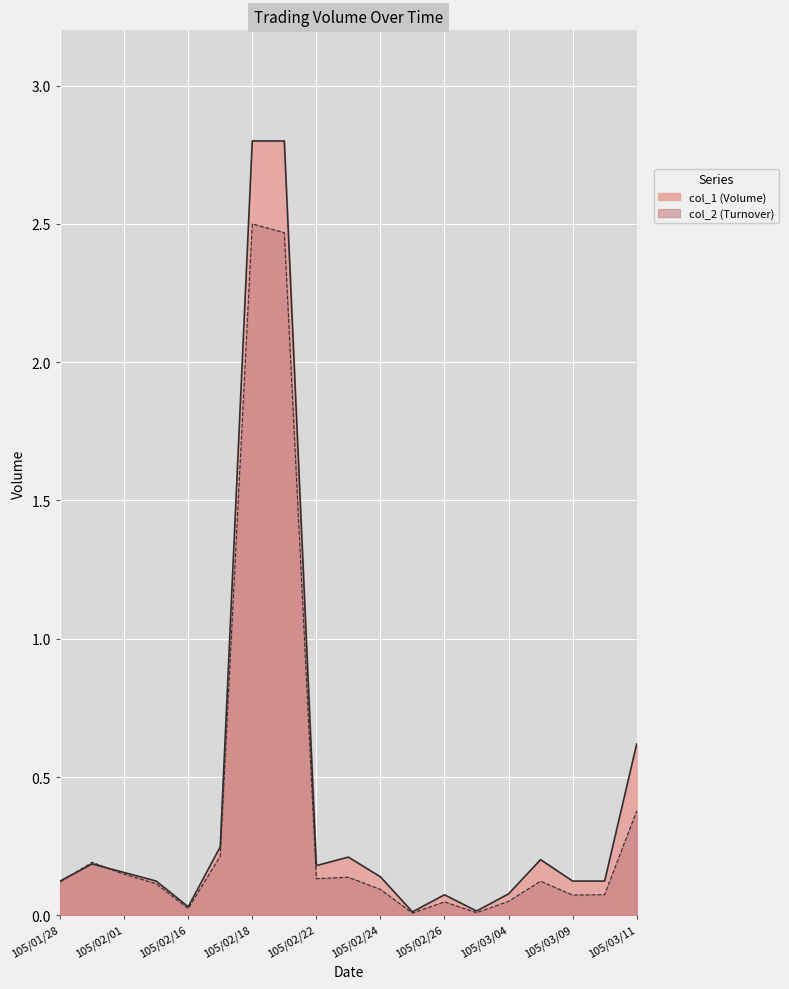

How many interior local valleys does the col_2 series have?

5